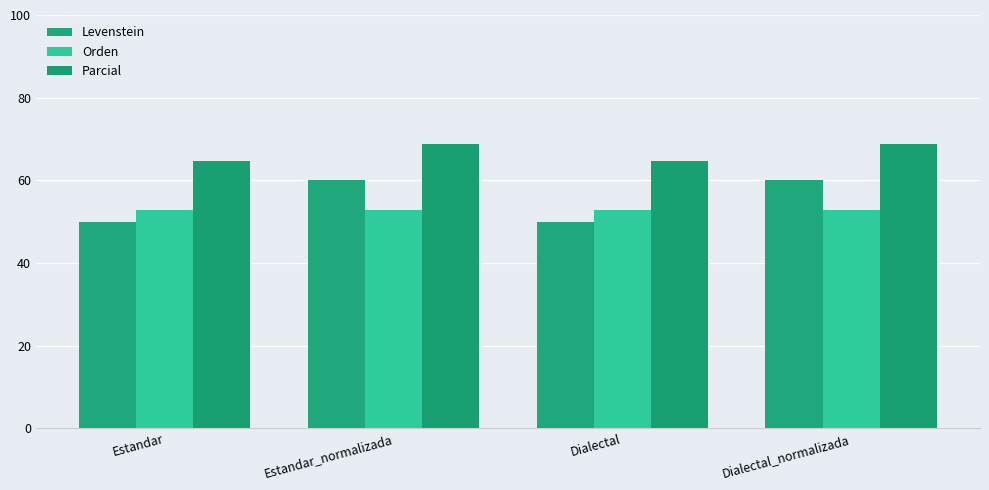

How many values in the Parcial series are below 68?

2